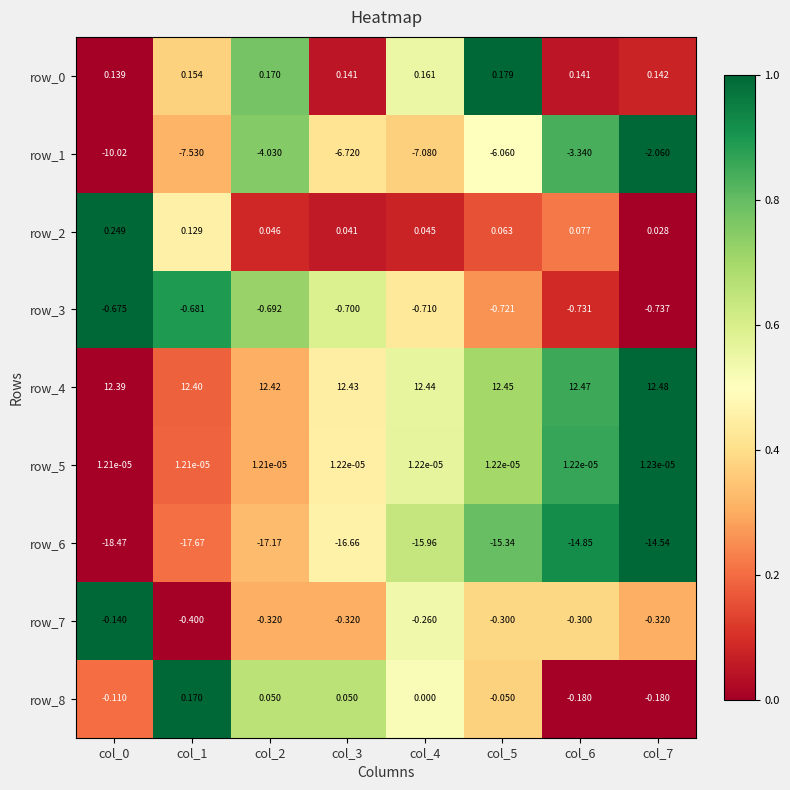

What is the total value across all series at col_3?

-11.7